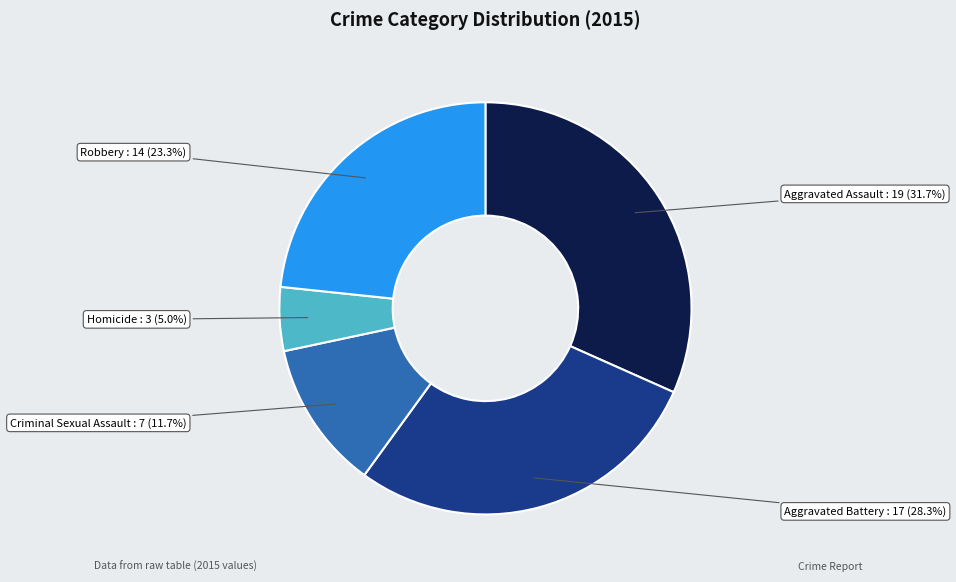

Is it true that Aggravated Battery is 16% of the pie?

False